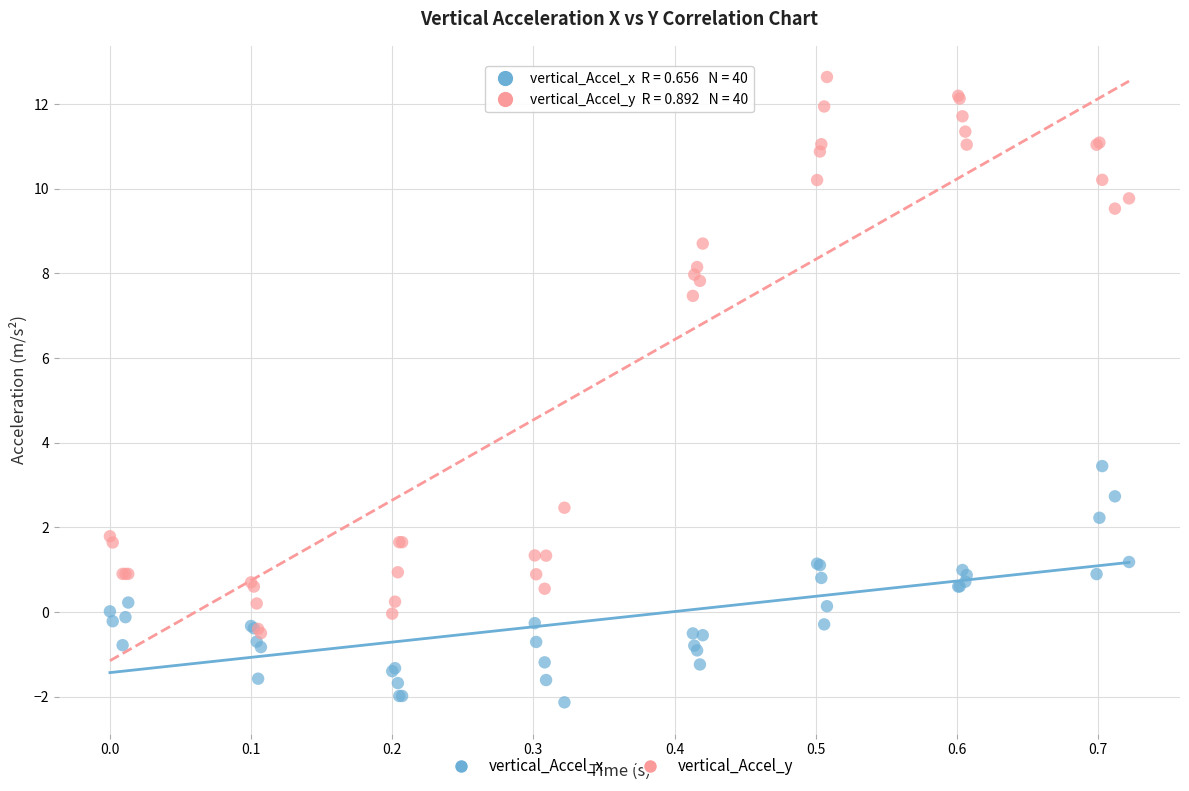

What are all the series names shown in the legend?

vertical_Accel_x, vertical_Accel_y